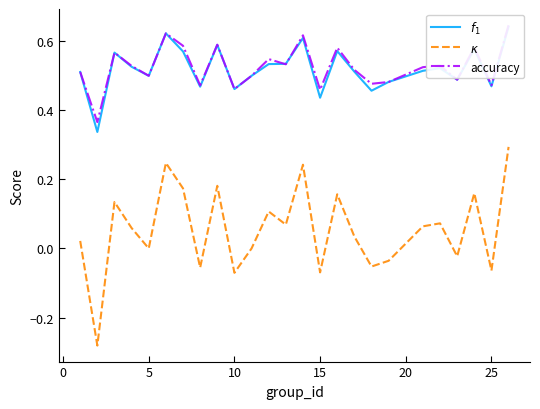

What are all the series names shown in the legend?

$f_1$, $\kappa$, accuracy